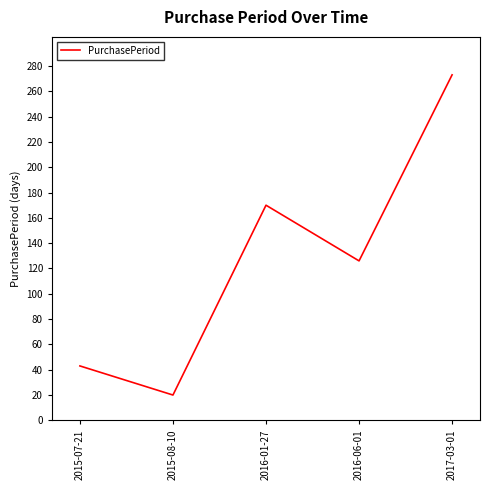

Rank the categories by value from highest to lowest.

2017-03-01, 2016-01-27, 2016-06-01, 2015-07-21, 2015-08-10